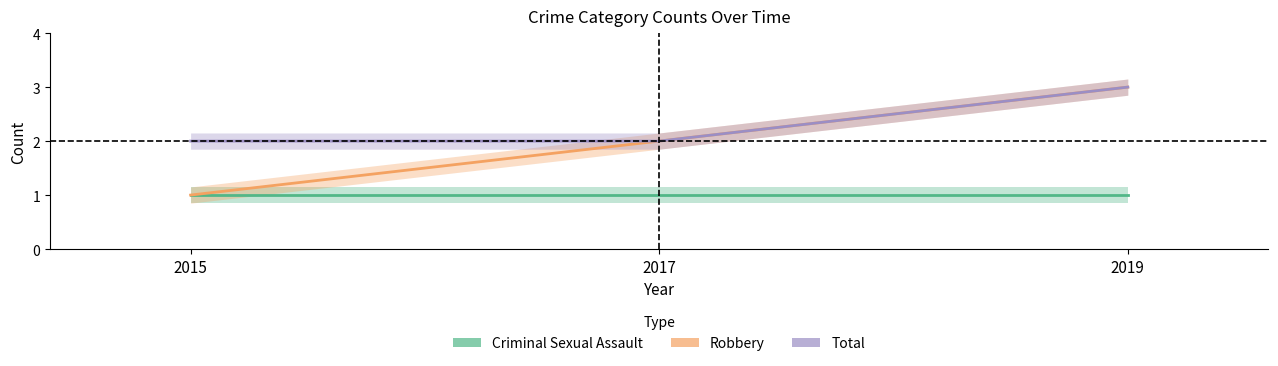

At which category does the chart reach its minimum across all series?

2015